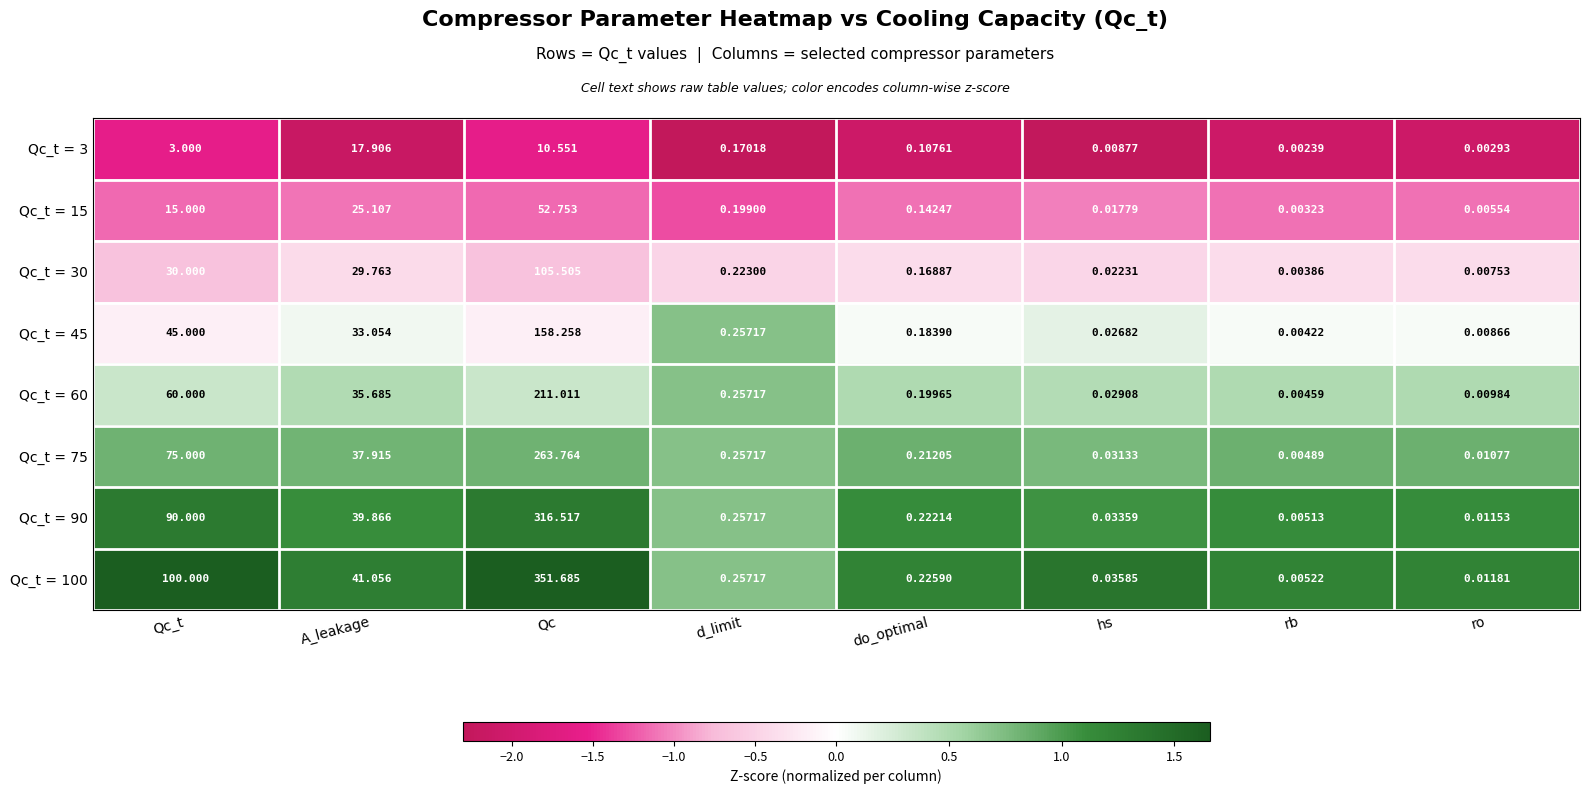

How many series are shown in this chart?

8